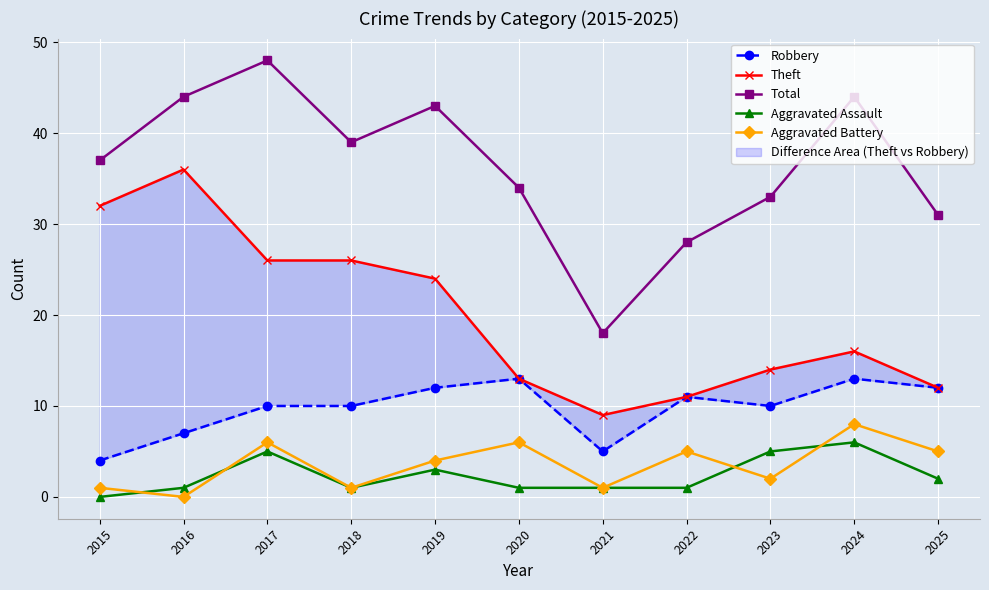

How many data points in Robbery are less than 10?

3